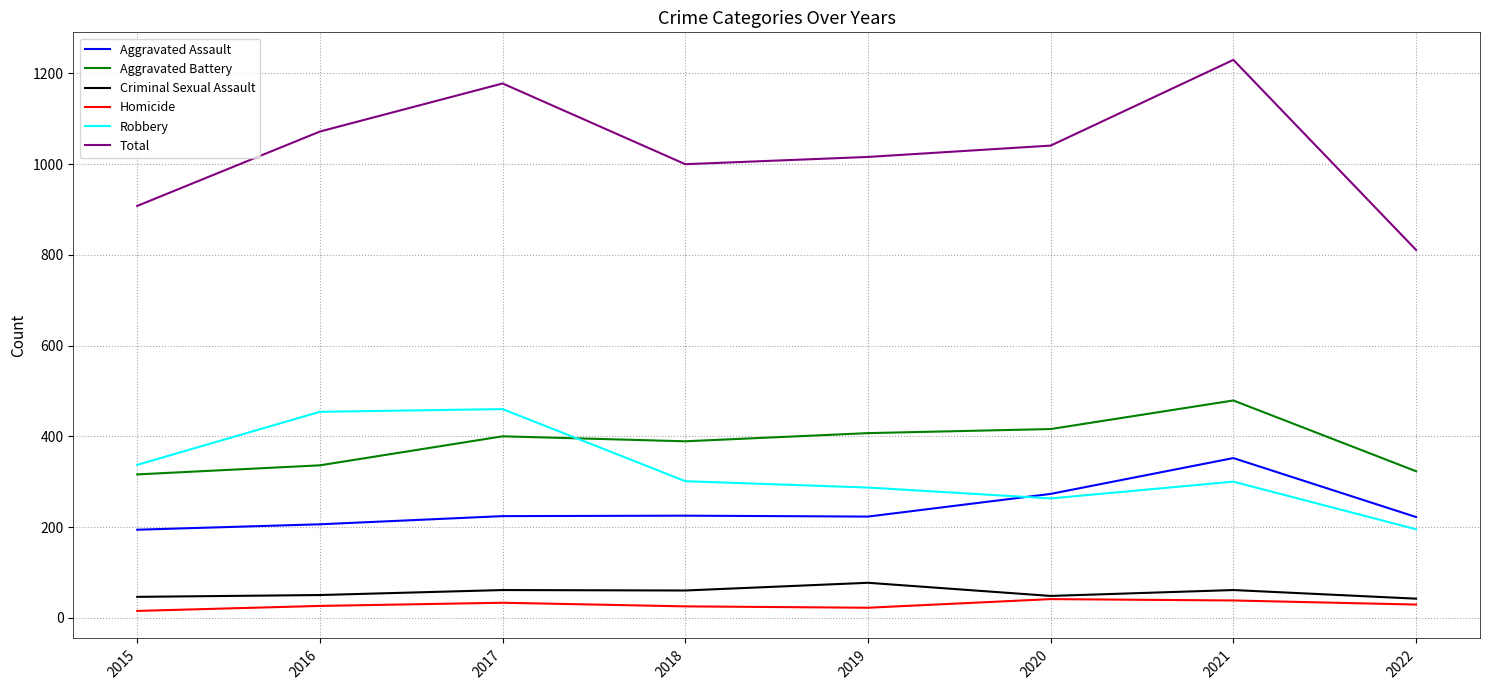

True or false: Aggravated Battery and Robbery cross at least once.

True